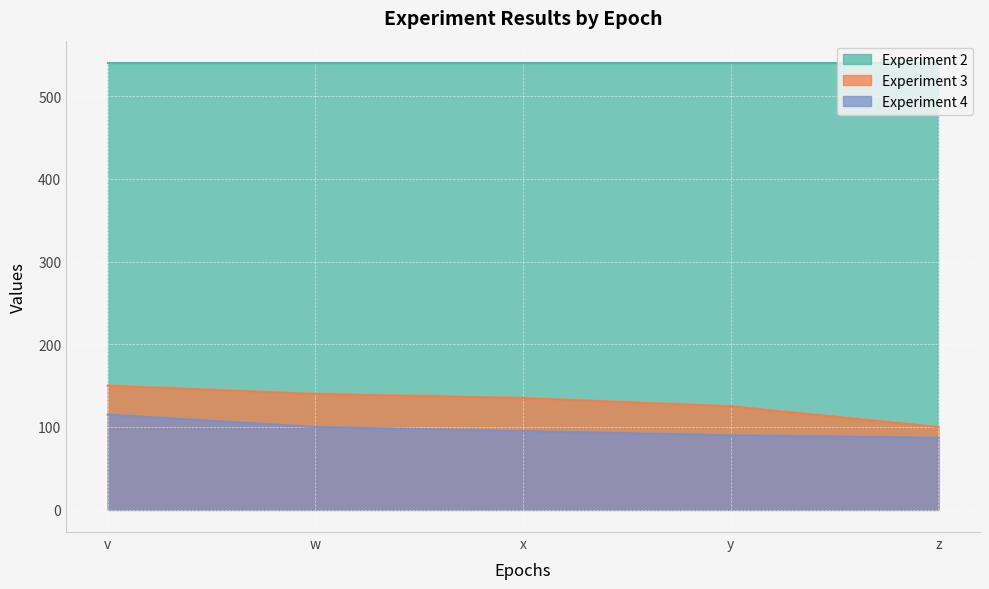

Count the Experiment 4 values in the range 90 to 100.

3